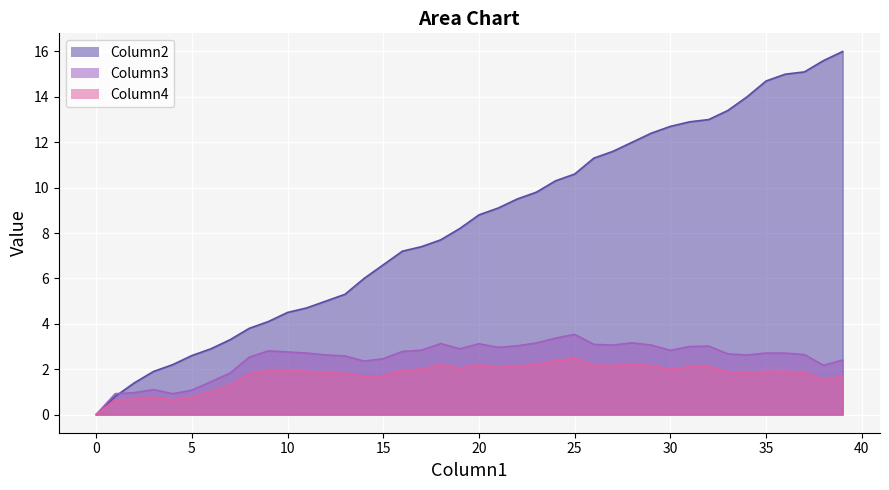

True or false: Column4 and x intersect in this chart.

False